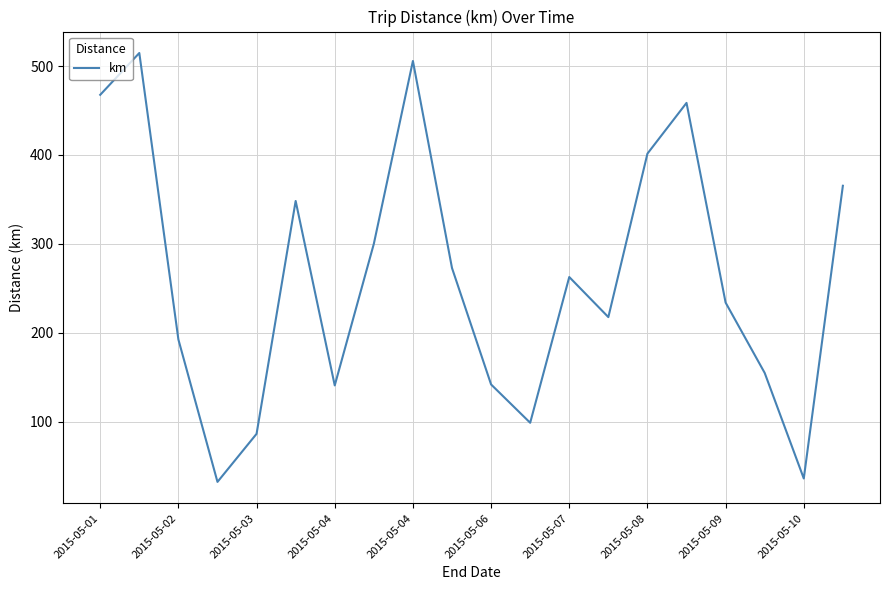

What is the difference between the maximum and minimum values?

482.0